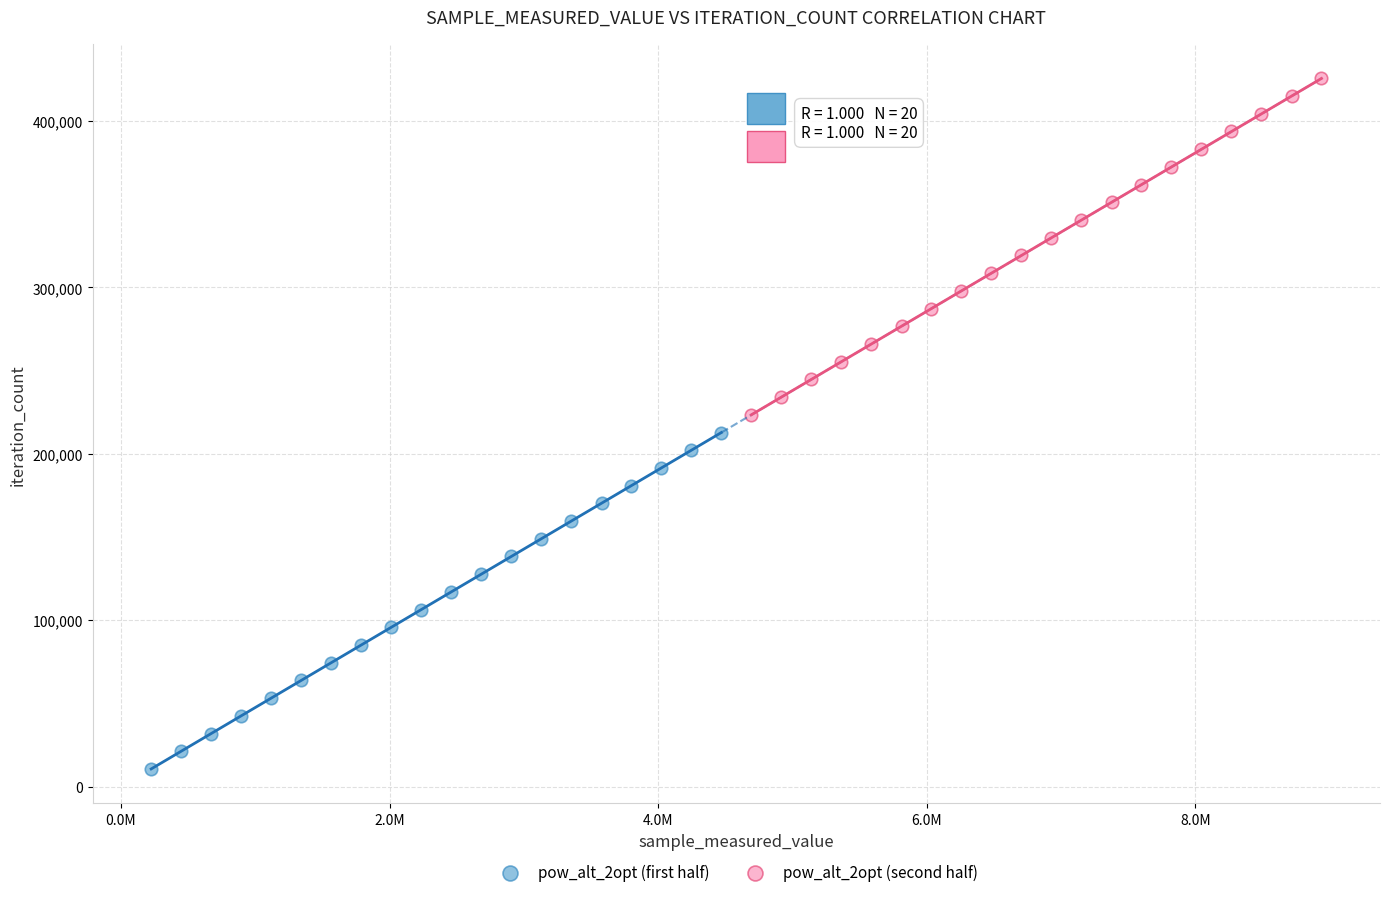

Which series reaches the minimum Y coordinate?

pow_alt_2opt (first half)